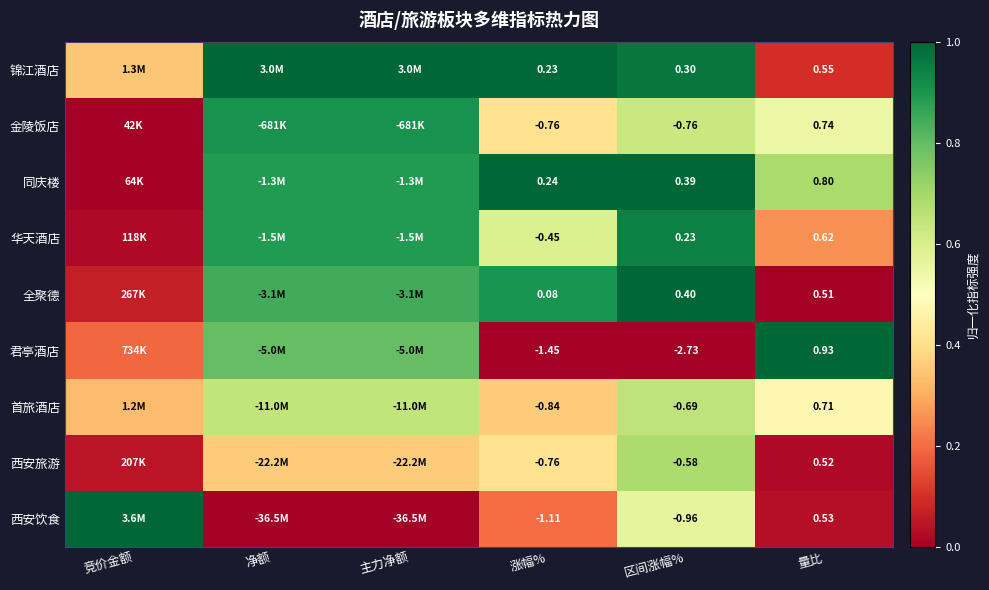

Which series changed the most between 涨幅% and 量比?

君亭酒店